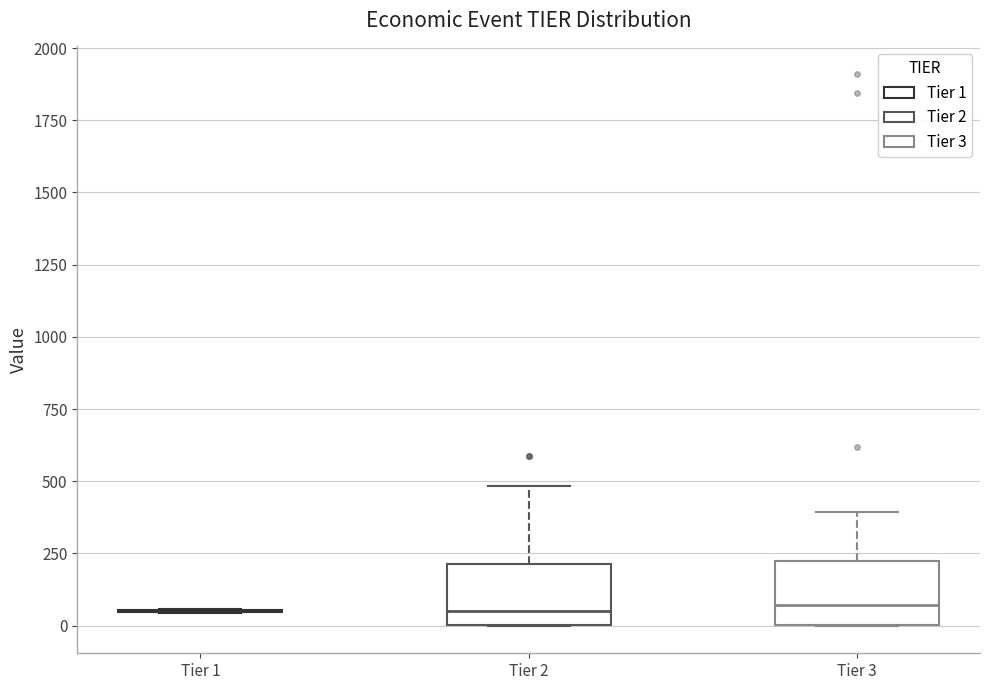

Reading left to right, read every box against the y-axis: the position of its median line, the range the box covers, and the ends of its whiskers. The values are not printed on the chart, so give them approximately, as read against the axis.

Tier 1: box collapsed to a line at 50, whiskers 50 to 50
Tier 2: median 50, box 0 to 200, whiskers 0 to 500
Tier 3: median 50, box 0 to 200, whiskers 0 to 400